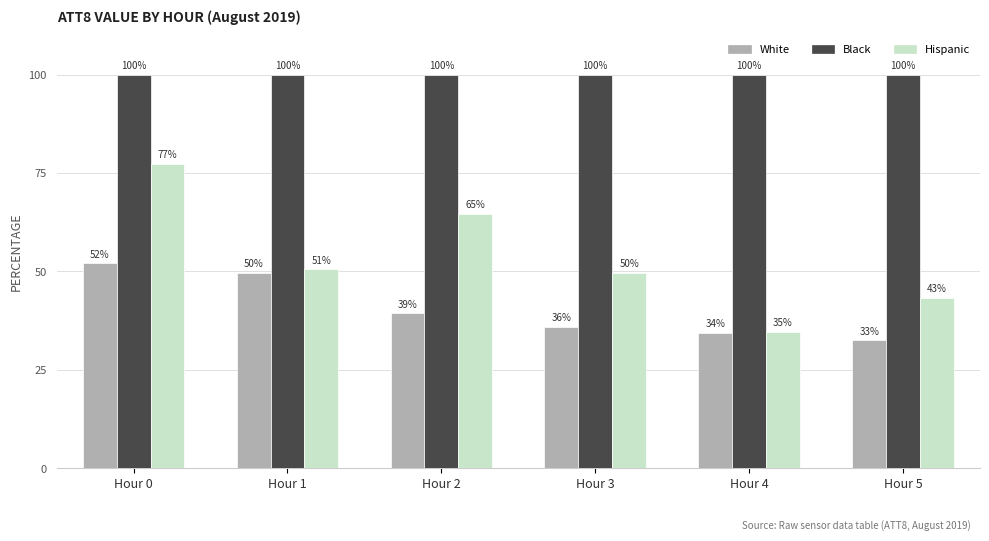

What is the maximum value for Hispanic?

77.3